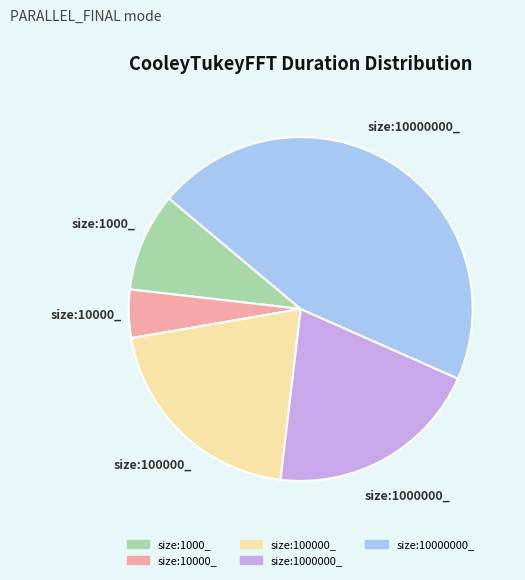

Which has a higher value, size:1000_ or size:1000000_?

size:1000000_